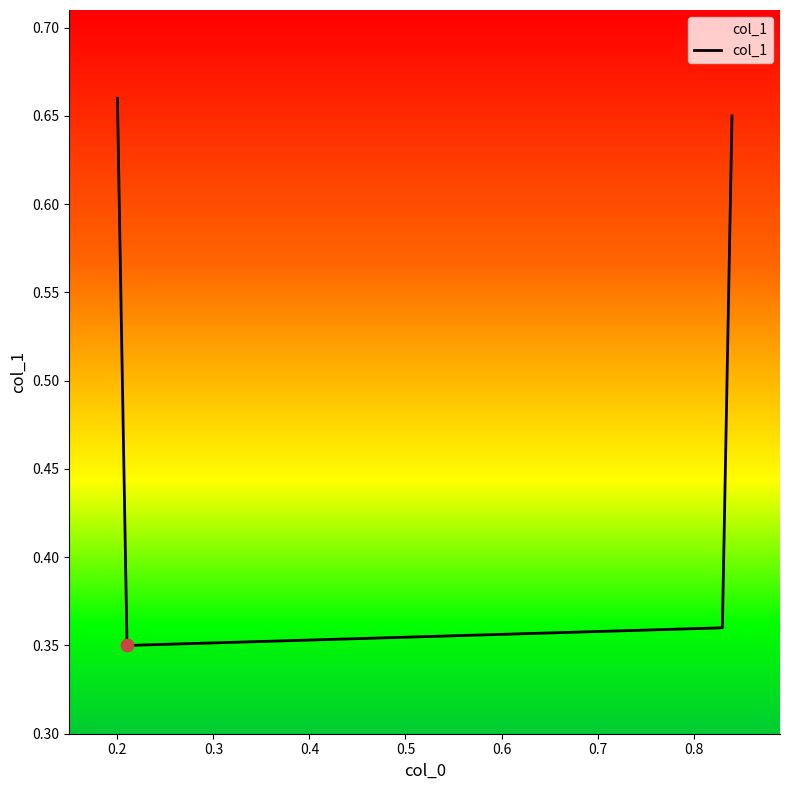

What is the sum of all values?

2.0